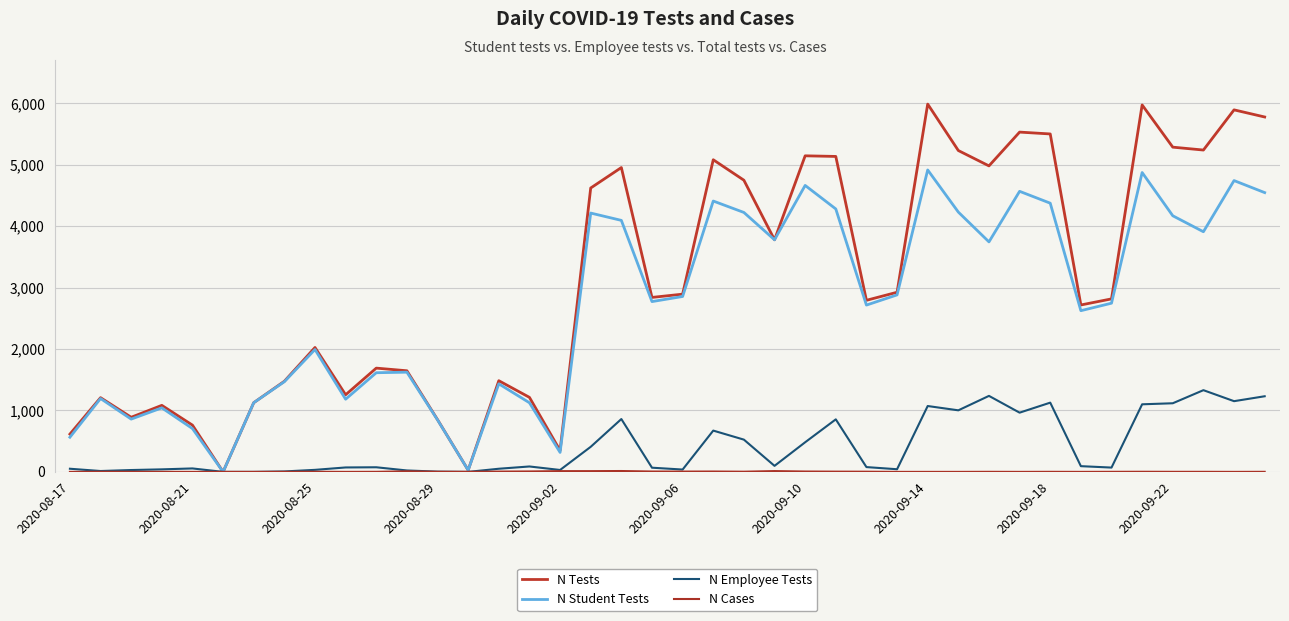

What is the difference between the second highest and minimum values in the N Student Tests series?

4873